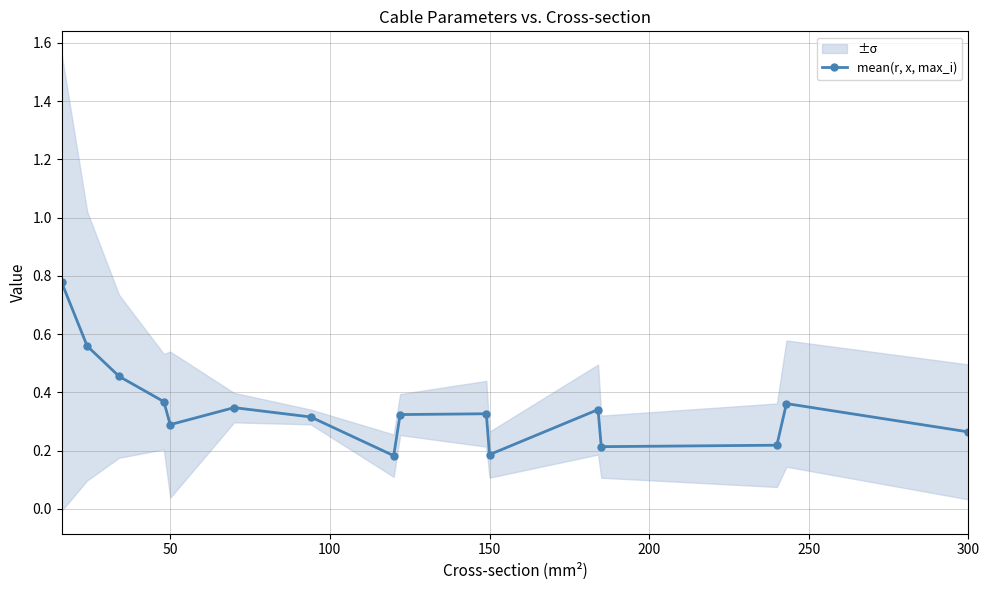

Reading left to right, list all the values displayed in this chart.

0.8	0.6	0.5	0.4	0.3	0.3	0.3	0.2	0.3	0.3	0.2	0.3	0.2	0.2	0.4	0.3